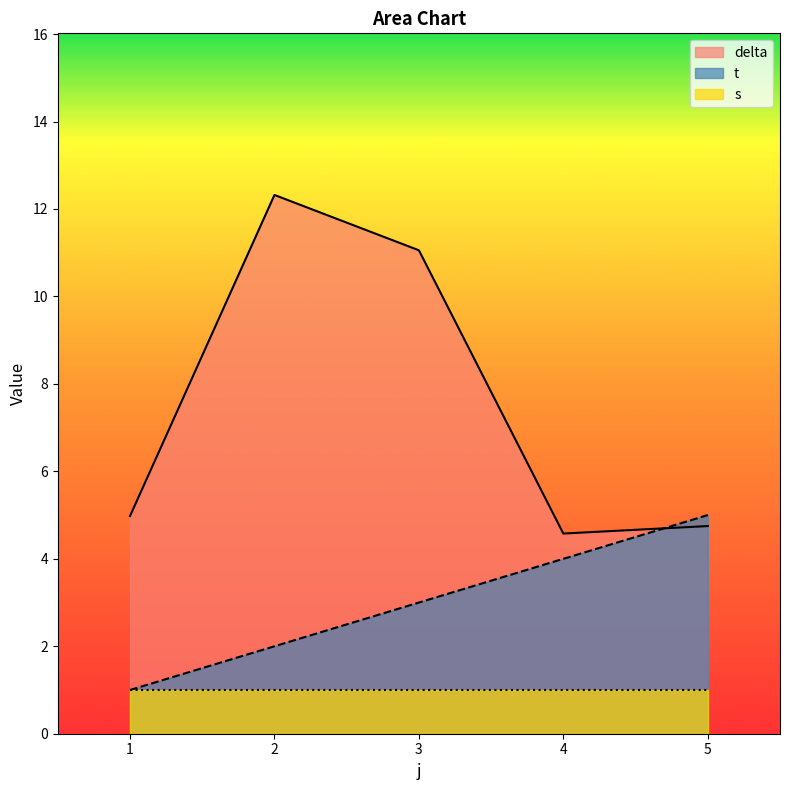

How many intersections are there between delta and t?

1